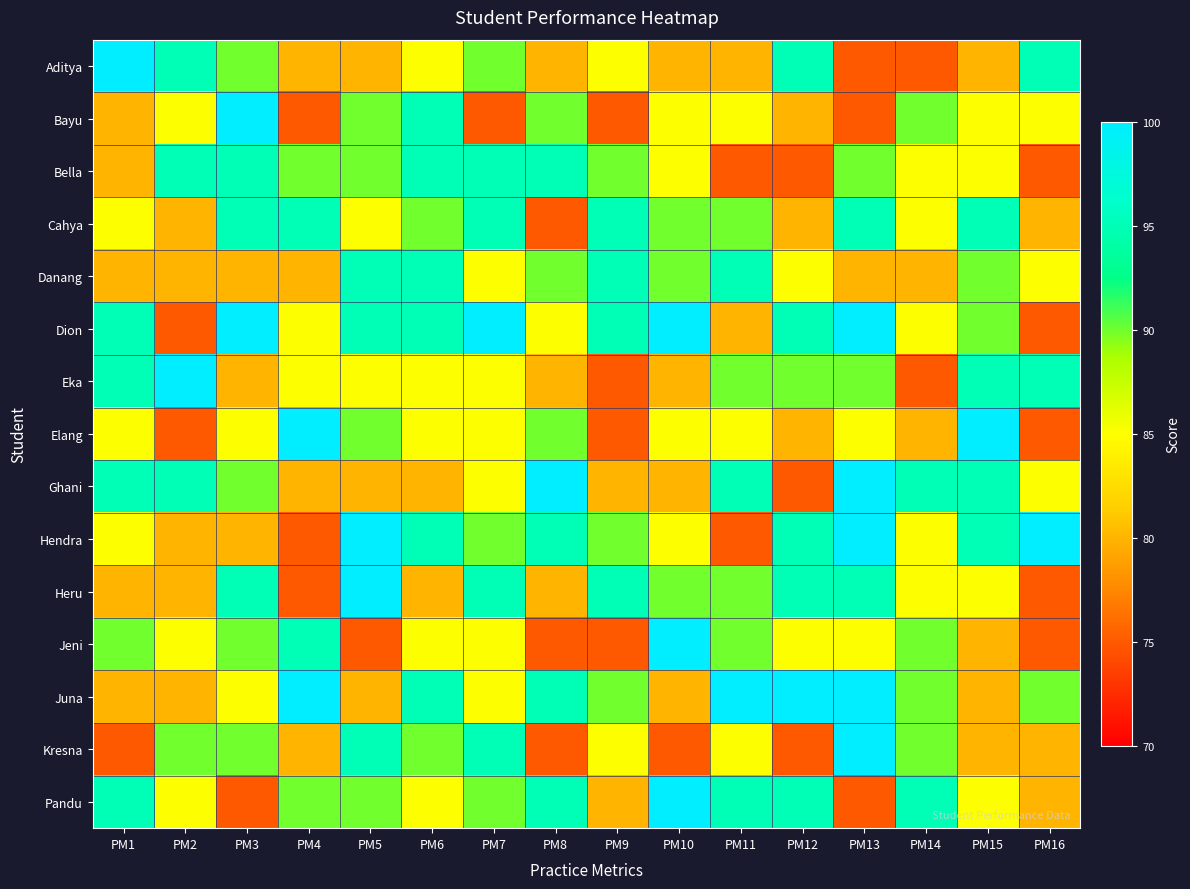

What is the total value across all series at PM16?

1250